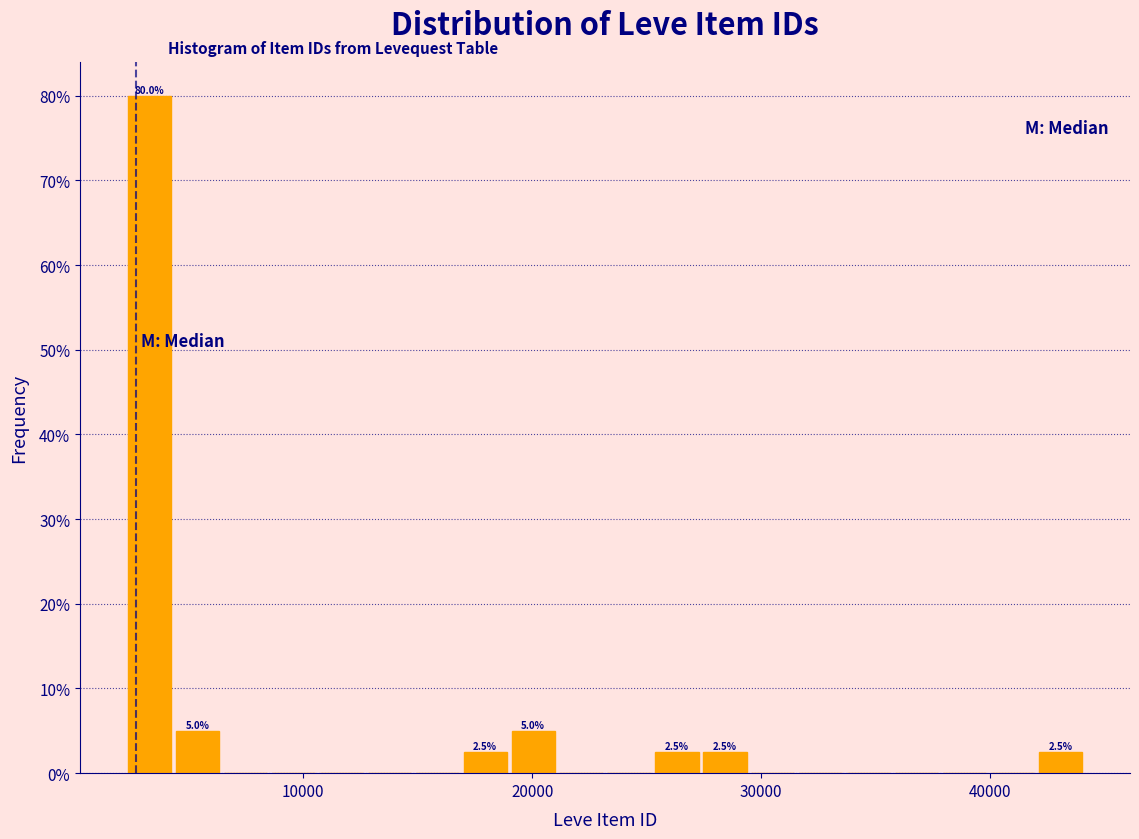

Around what value on the x-axis is the tallest bar? Give the approximate position of its centre, as read against the axis.

3000